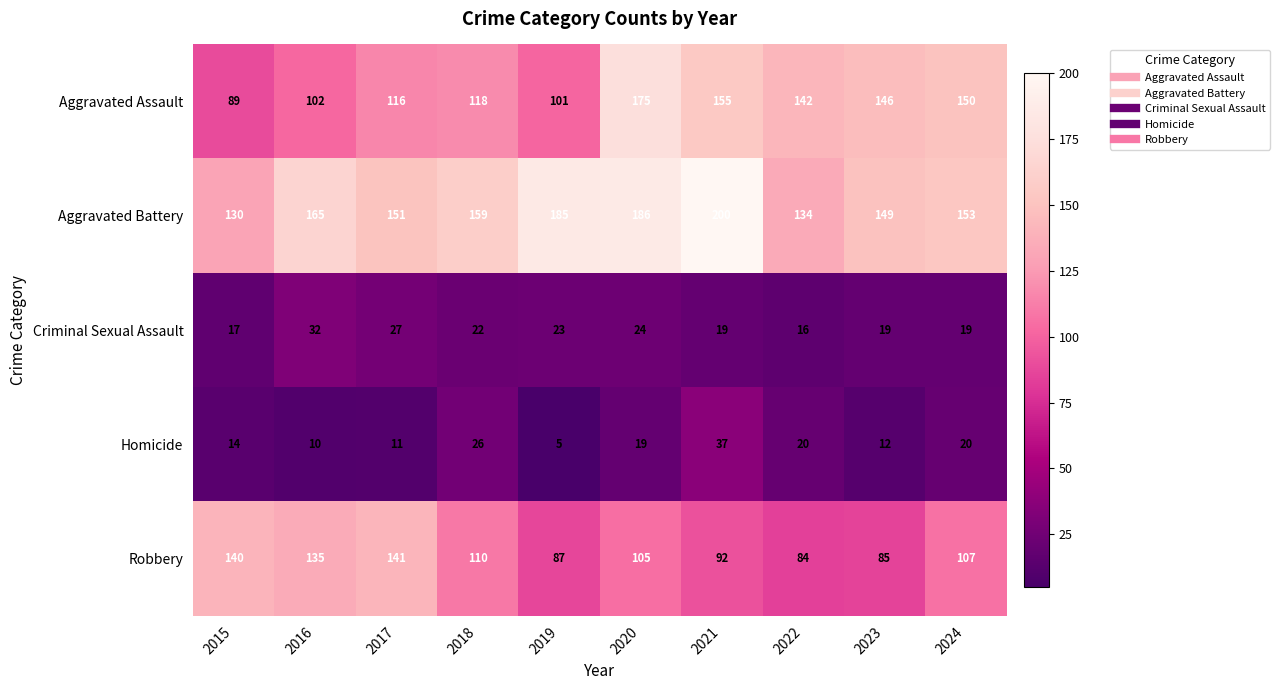

At which label does Aggravated Assault first exceed 142?

2020